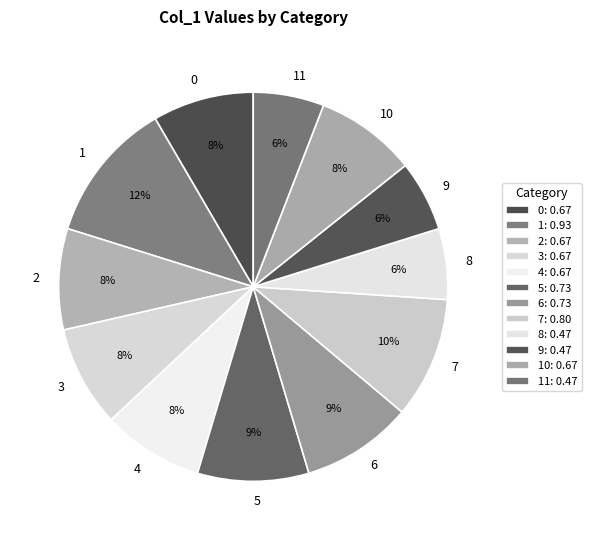

Is it true that 7 is 1% of the pie?

False